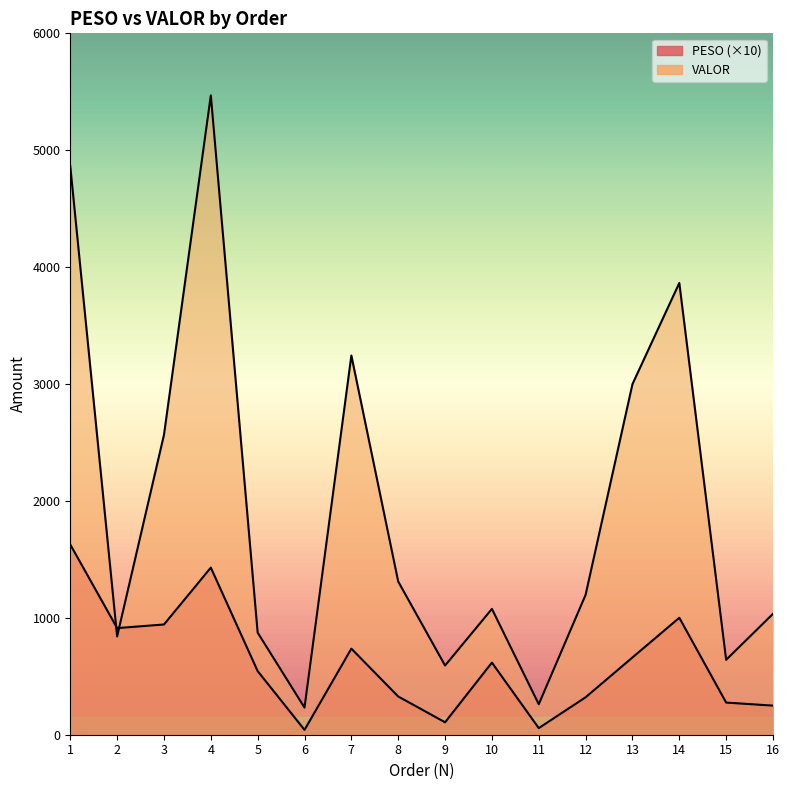

How many lines are shown in the chart?

2